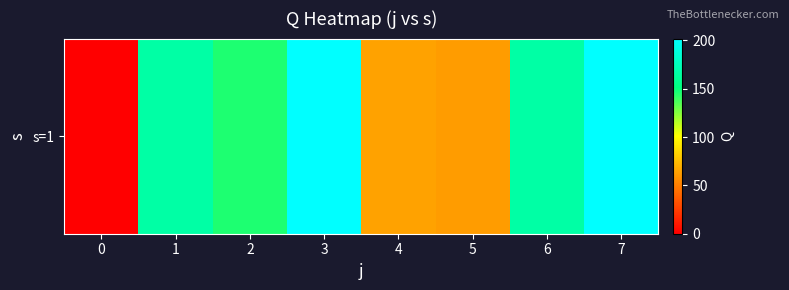

What is the maximum value shown in the chart?

201.9